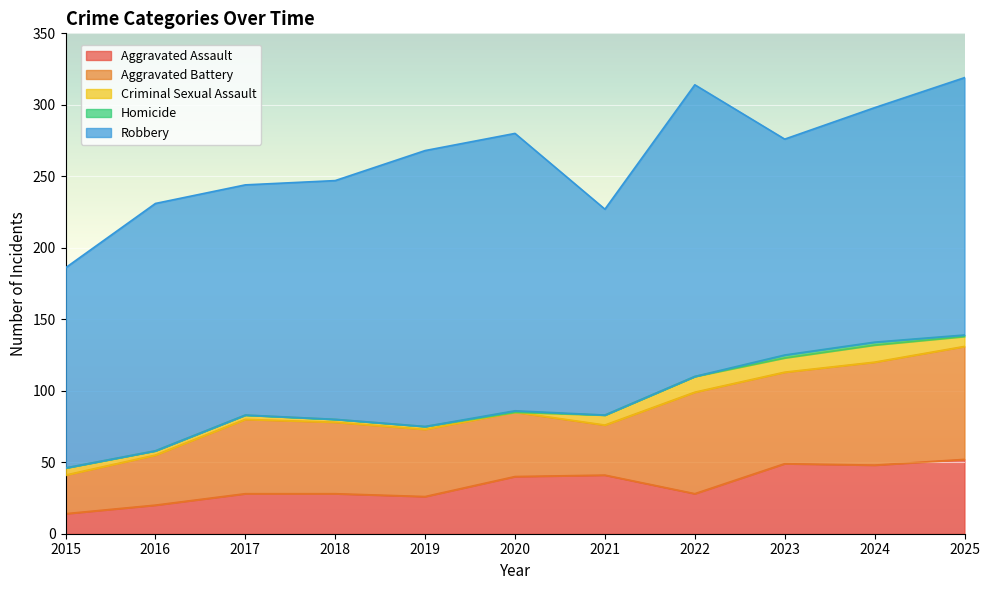

Which category has the highest value in the Aggravated Battery series?

2025